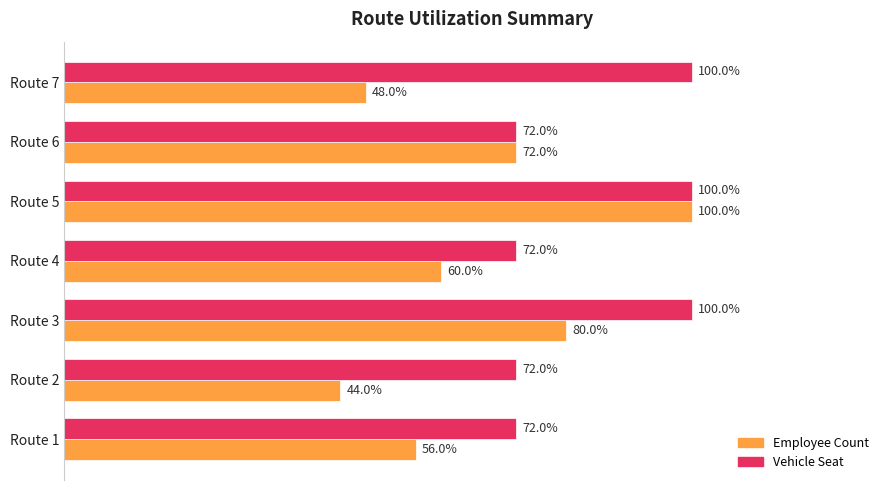

What are all the series names shown in the legend?

Employee Count, Vehicle Seat